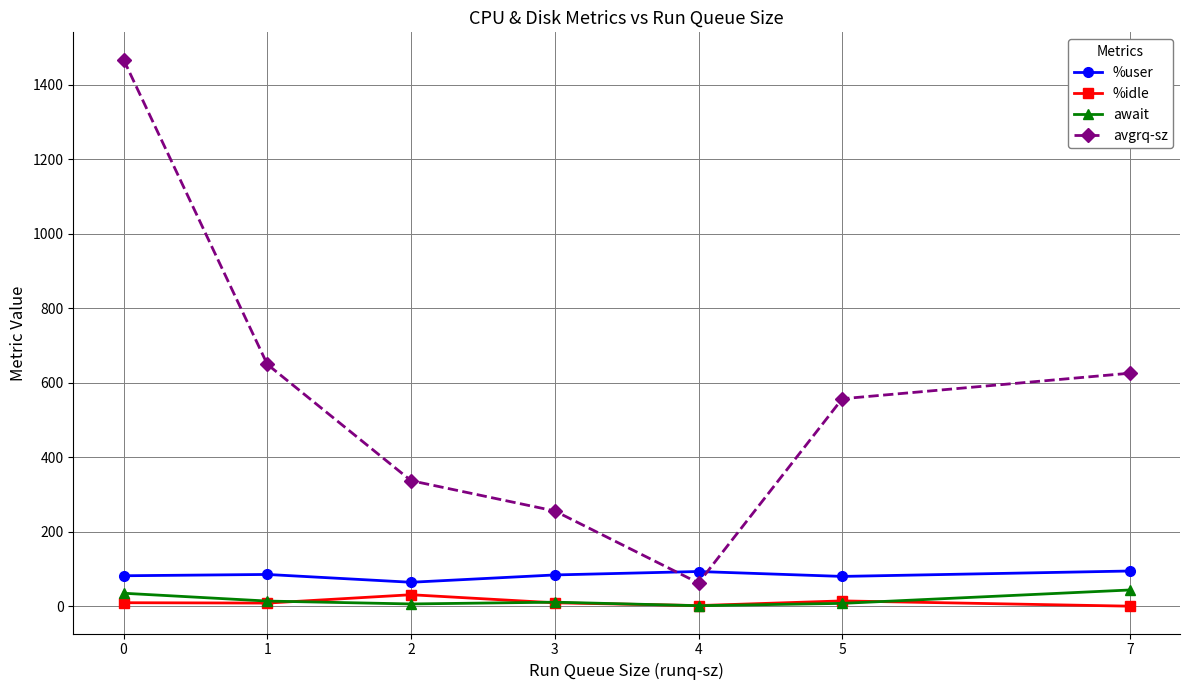

True or false: %user and %idle intersect in this chart.

False